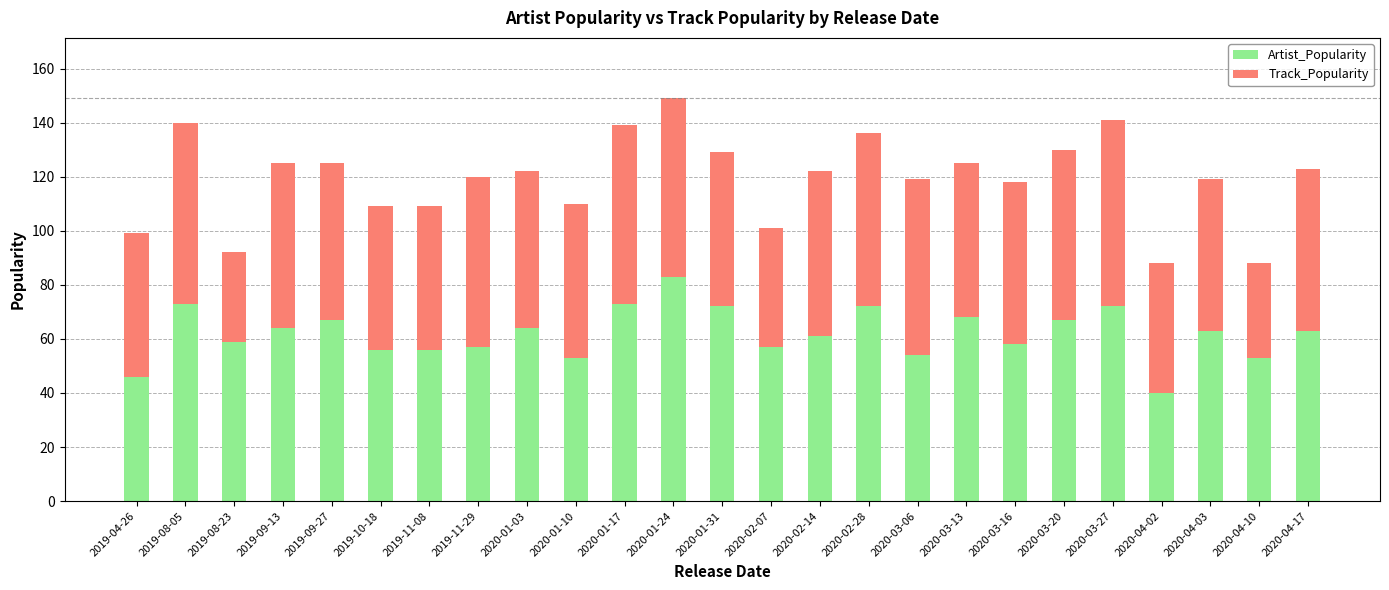

What is the approximate value of Artist_Popularity at 2019-11-08, to the nearest 5?

55